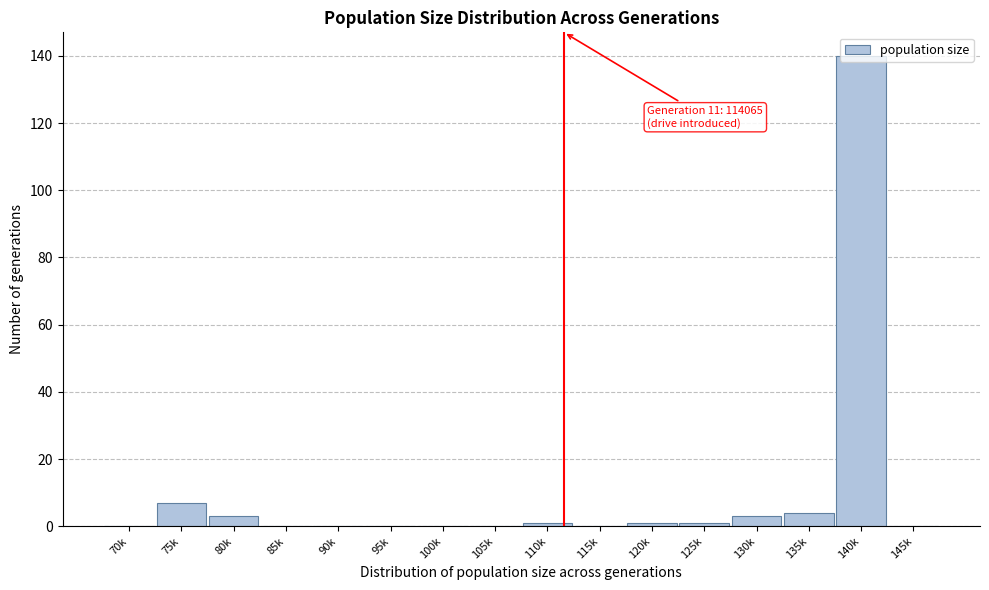

What is the change in value from 75k to 100k?

-7